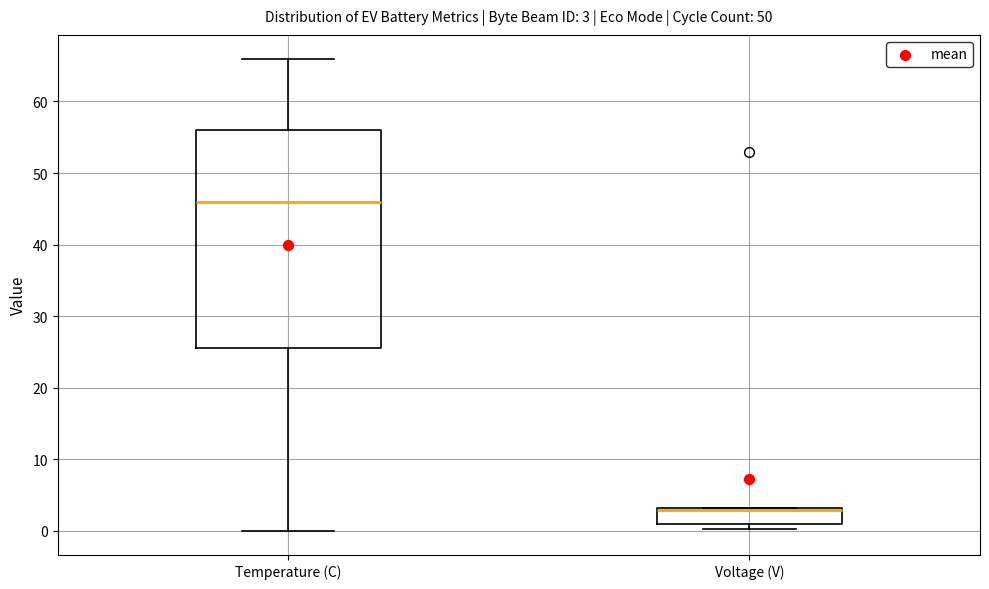

Which box is the tallest, from its lower edge to its upper edge?

Temperature (C)